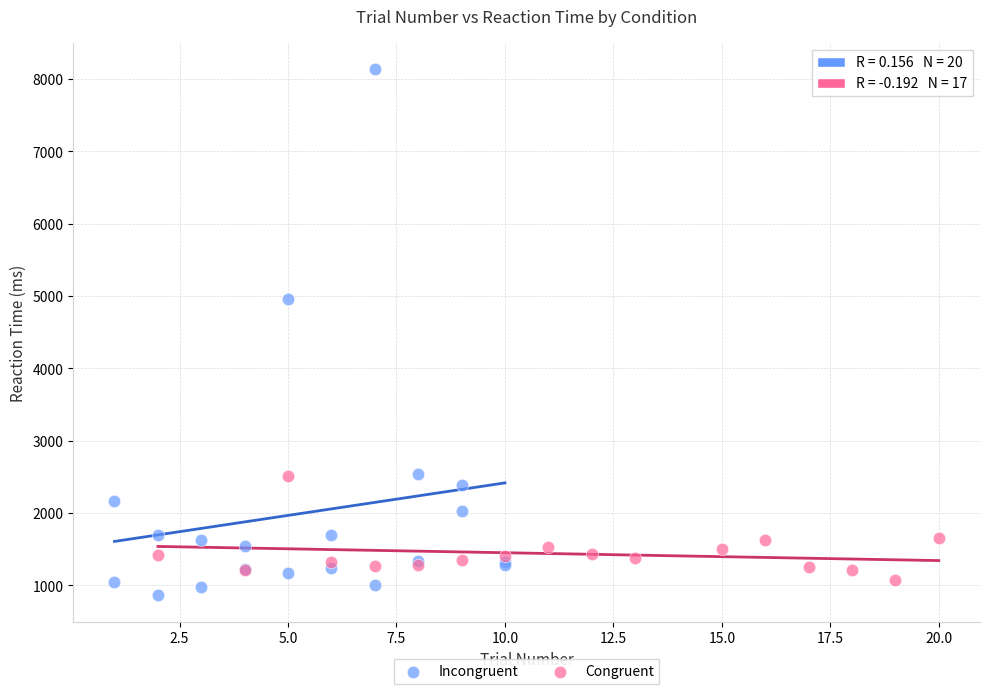

Which series contains the lowest Y value?

Incongruent